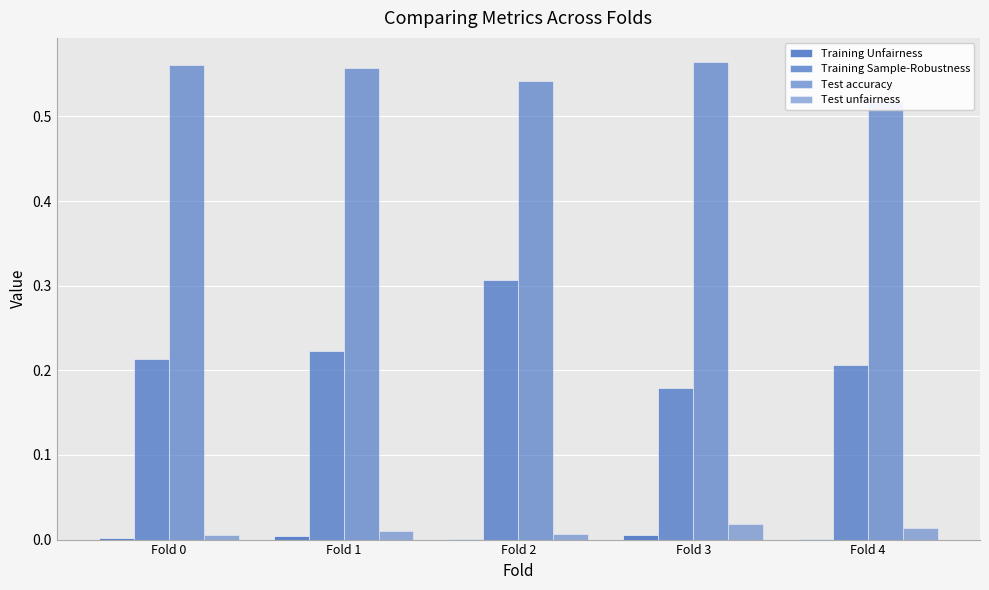

Which has a higher value, Fold 2 or Fold 4?

Fold 2